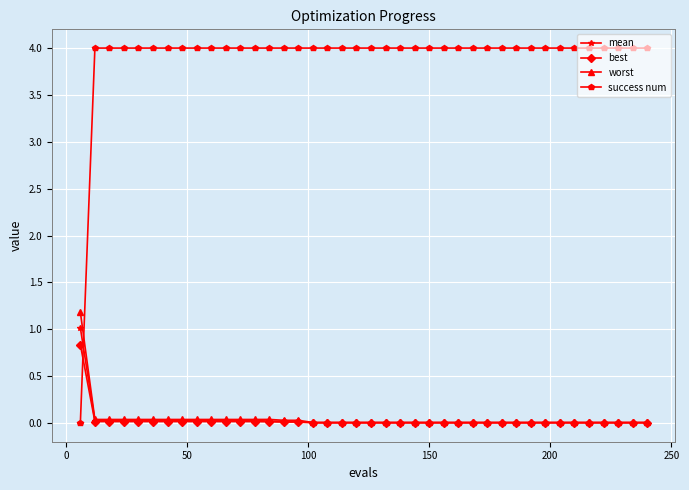

True or false: worst and success num cross at least once.

True